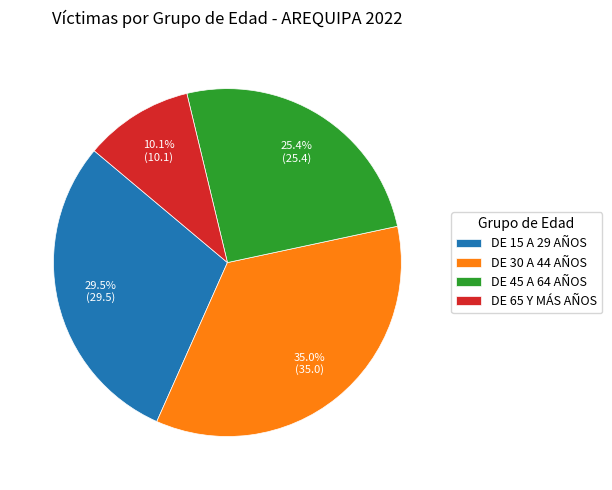

How many segments does this pie chart have?

4